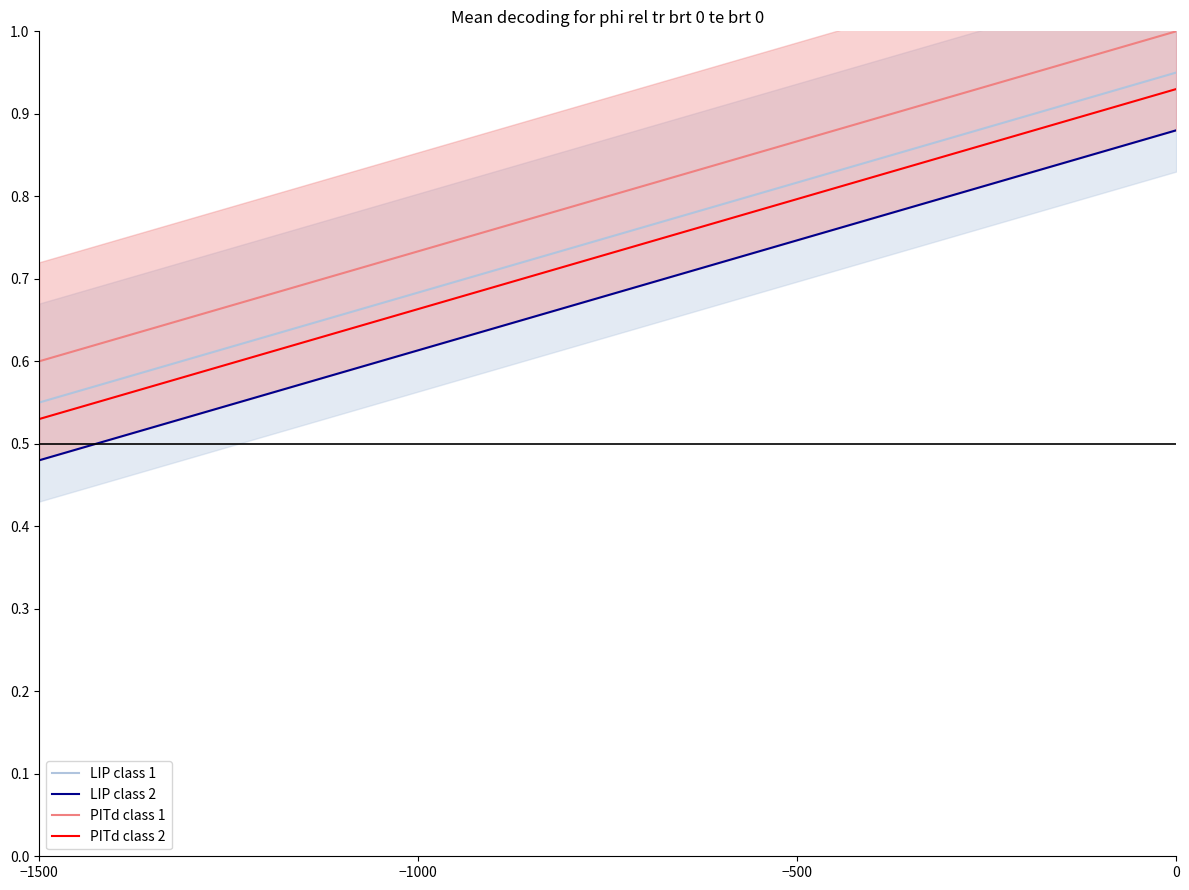

How many lines are shown in the chart?

4